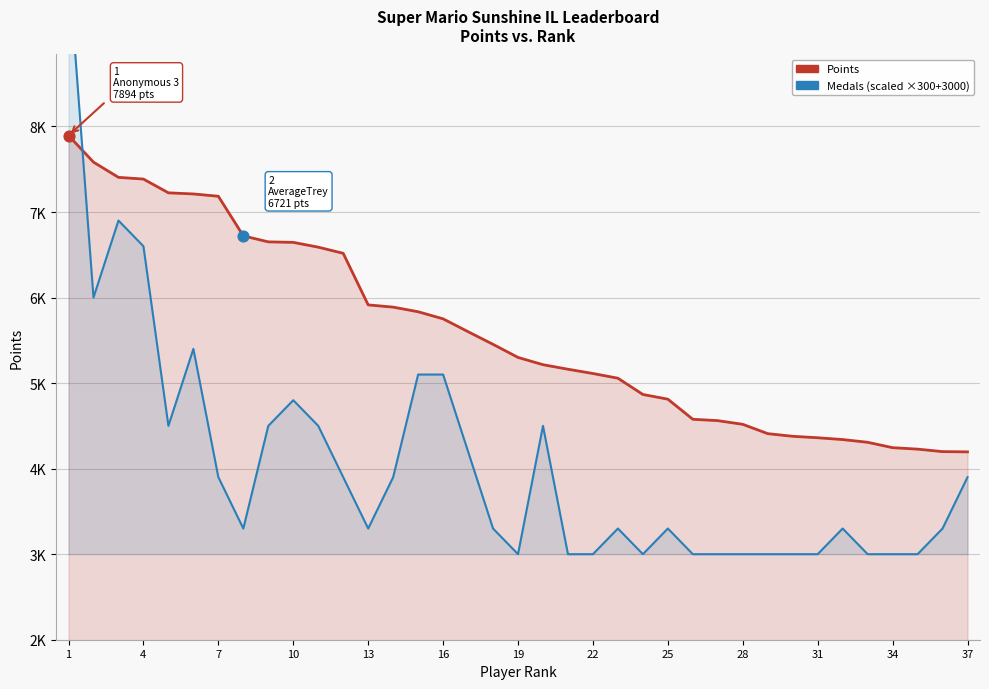

Which series contains the highest Y value?

Medals (scaled)